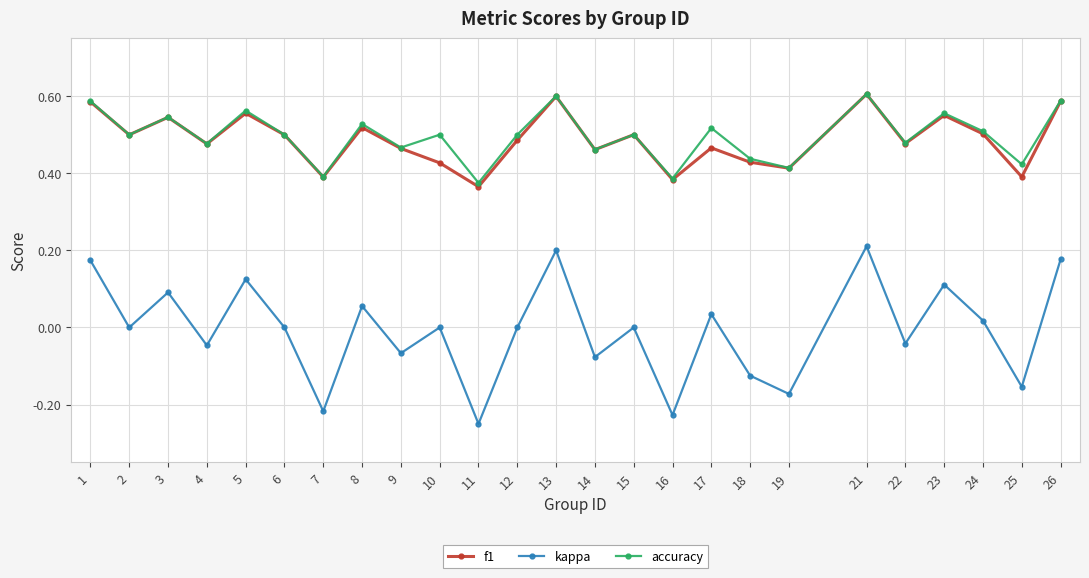

At which label is accuracy closest to 0?

11